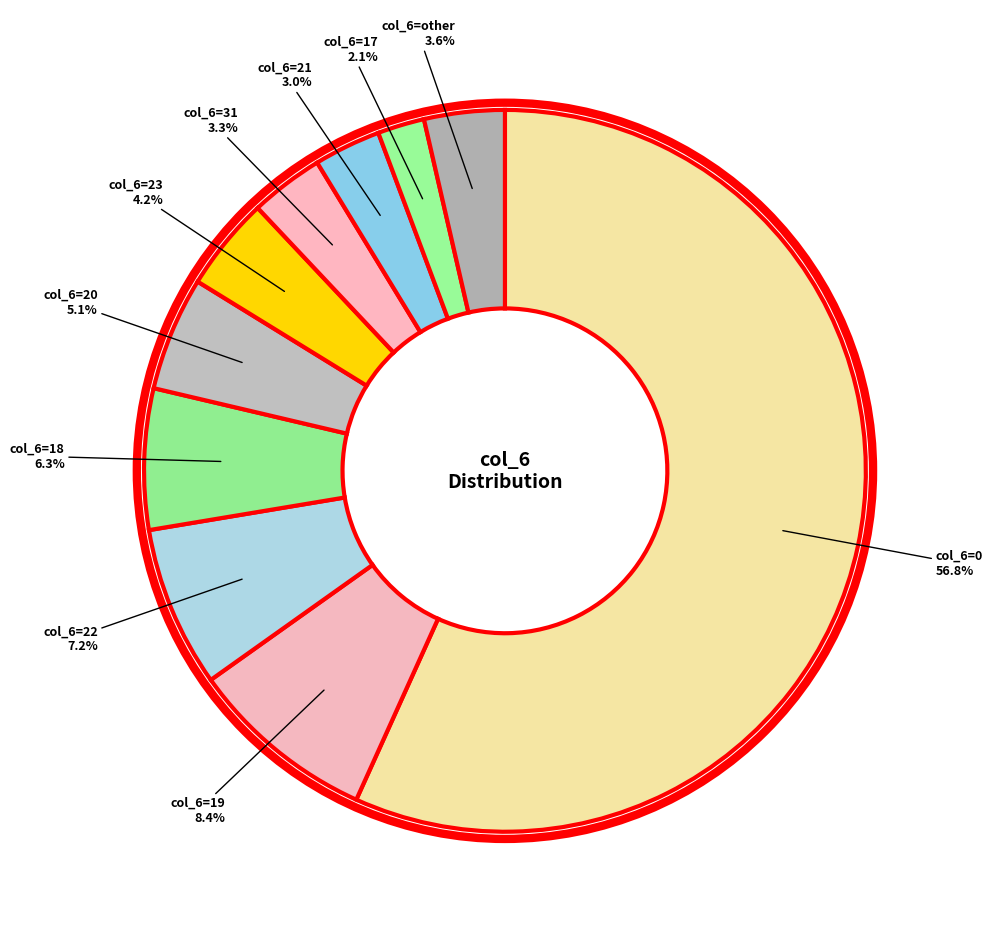

How much of the chart is everything except col_6=19?

91.6%